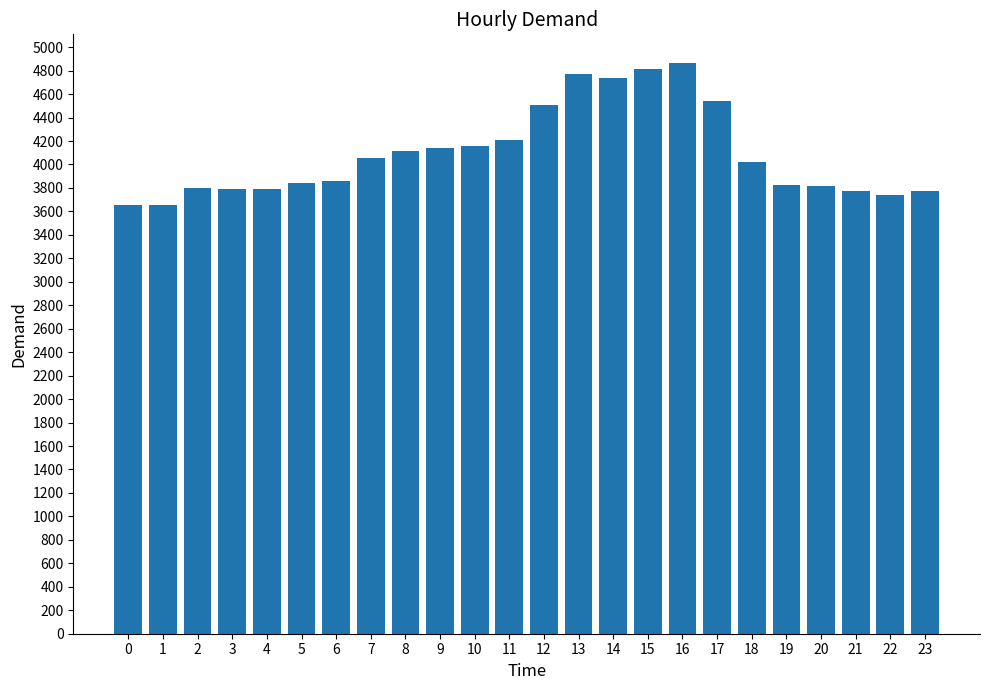

What is the greatest value displayed?

4866